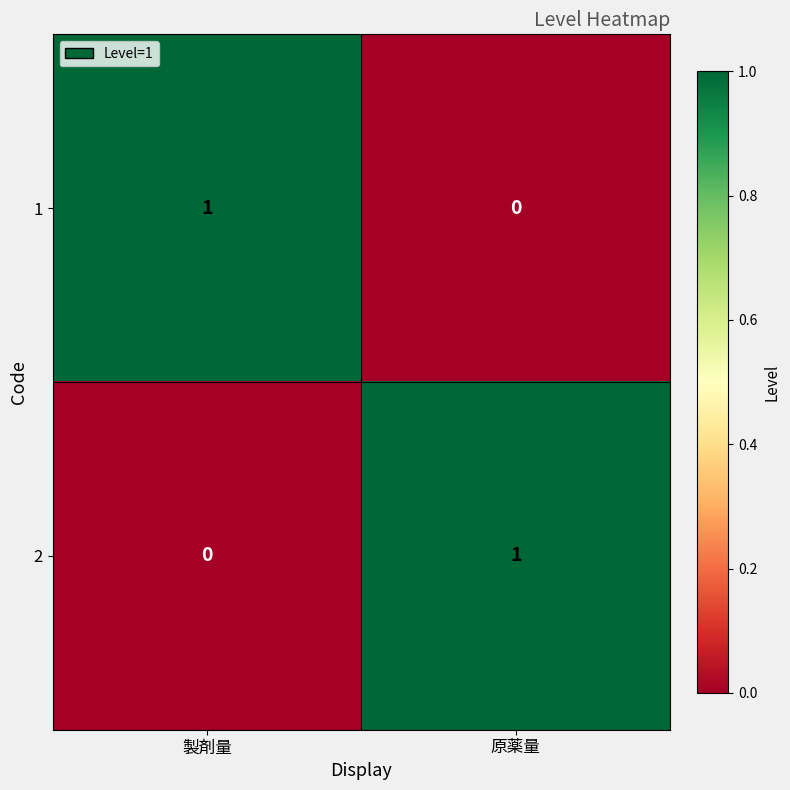

Where is 1 nearest to the value 0?

原薬量